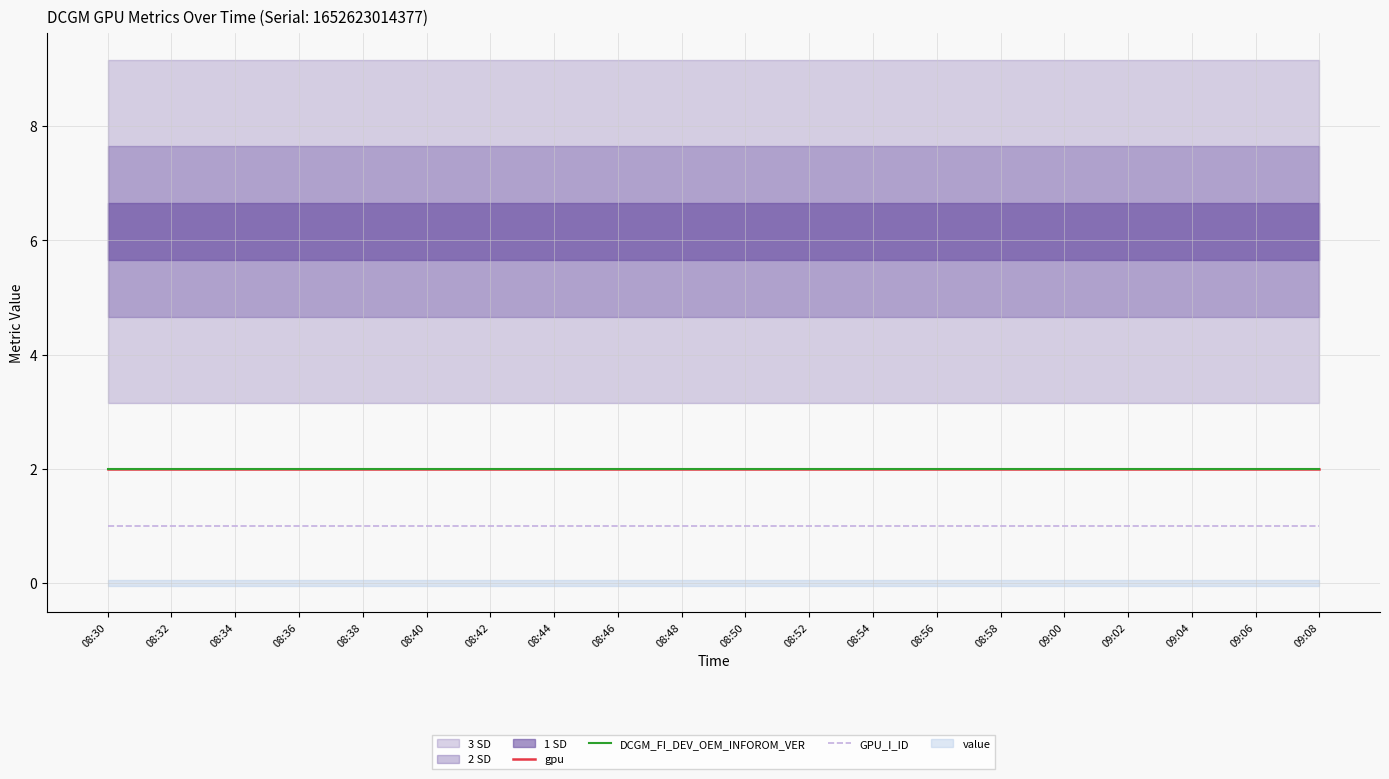

What is the total value across all series at 08:50?

5